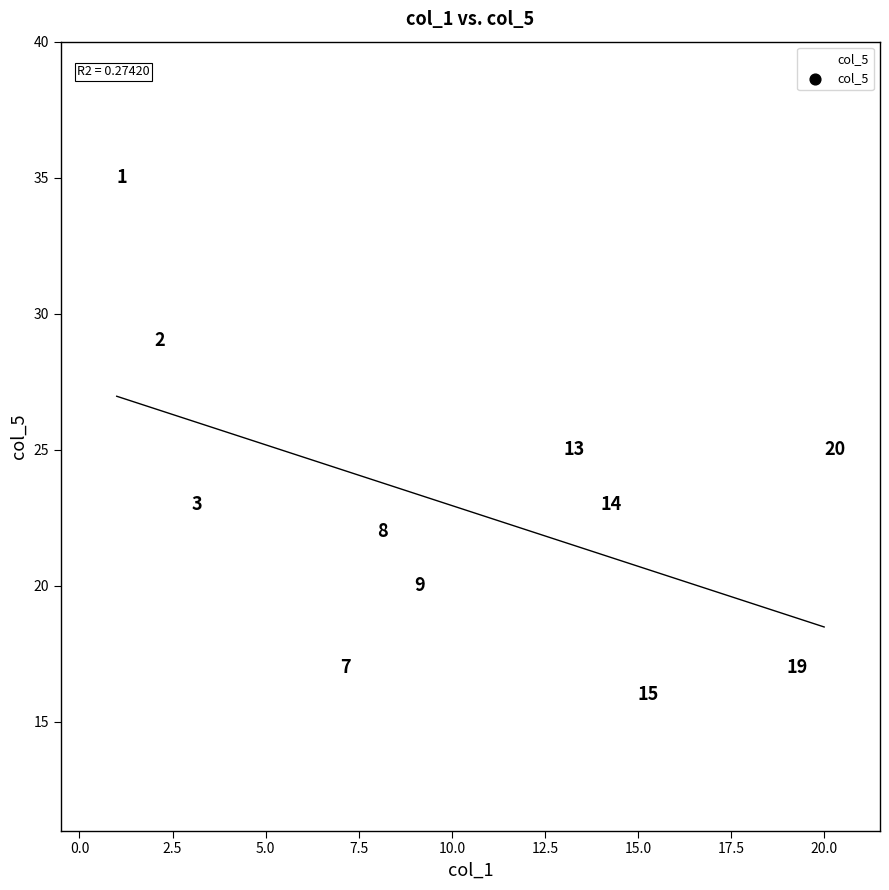

What is the range of X values (max minus min)?

19